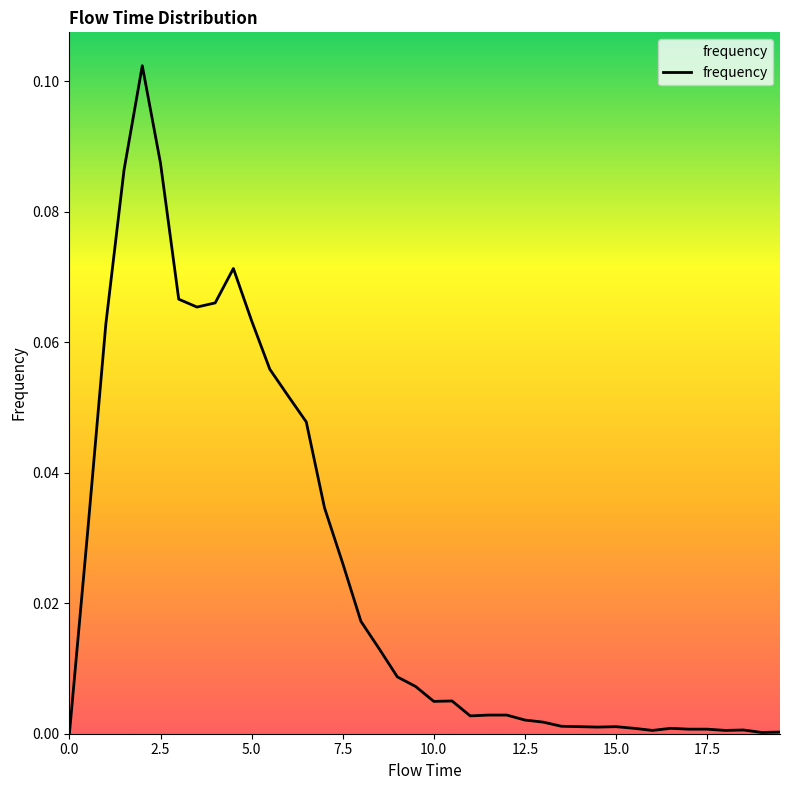

What is the difference between the maximum and minimum values?

0.1